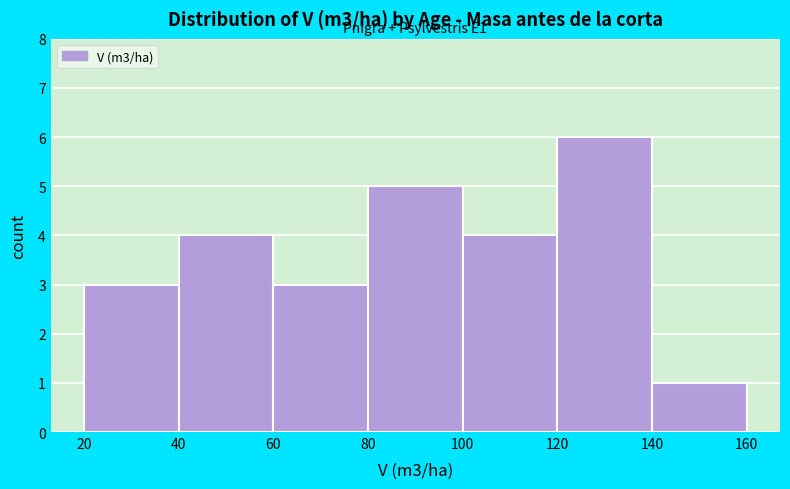

Which range on the x-axis has the tallest bar?

120 to 140